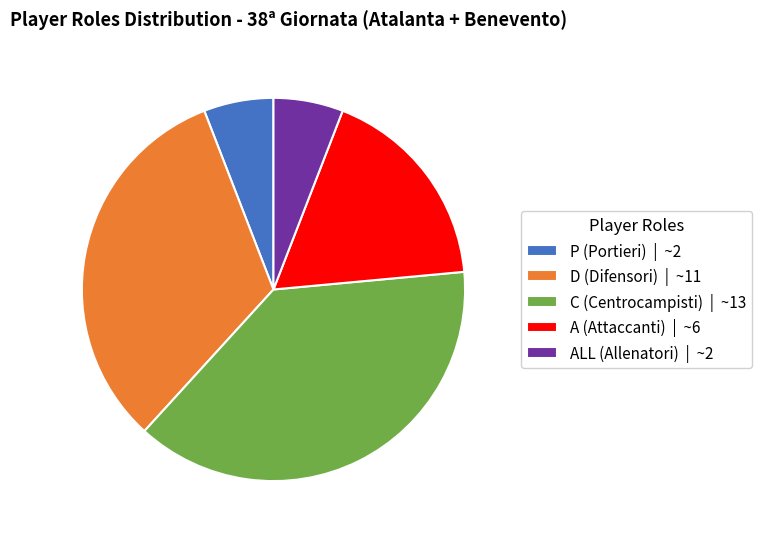

The C (Centrocampisti) | ~13 slice represents 53% of the pie. True or false?

False